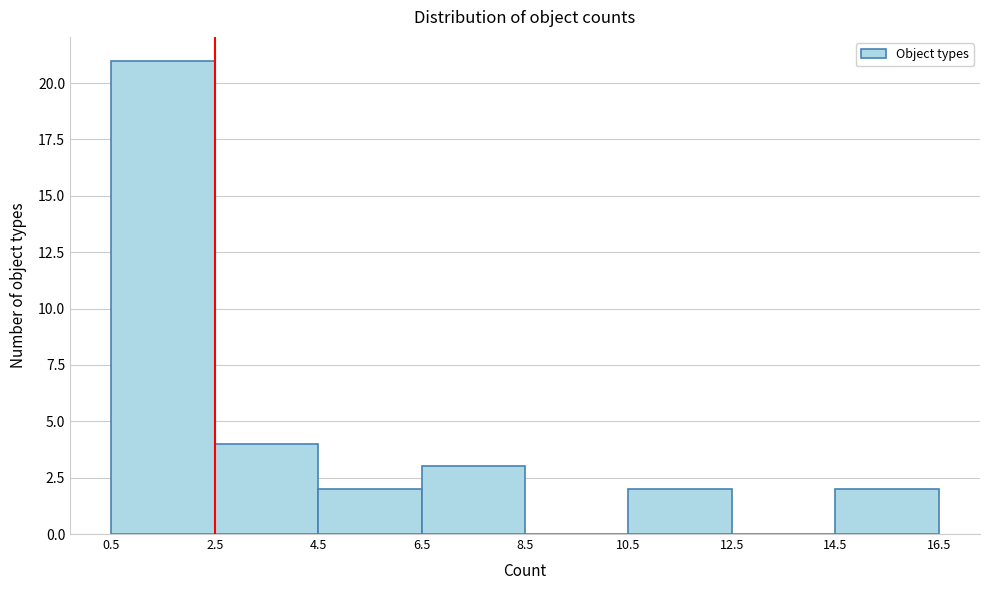

What is the height of the bar covering 0.5 to 2.5 on the x-axis? The values are not printed on the chart, so give them approximately, as read against the axis.

21